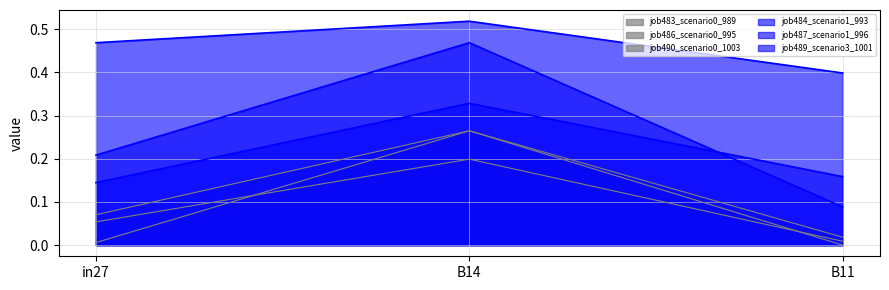

How many categories are shown in the chart?

3